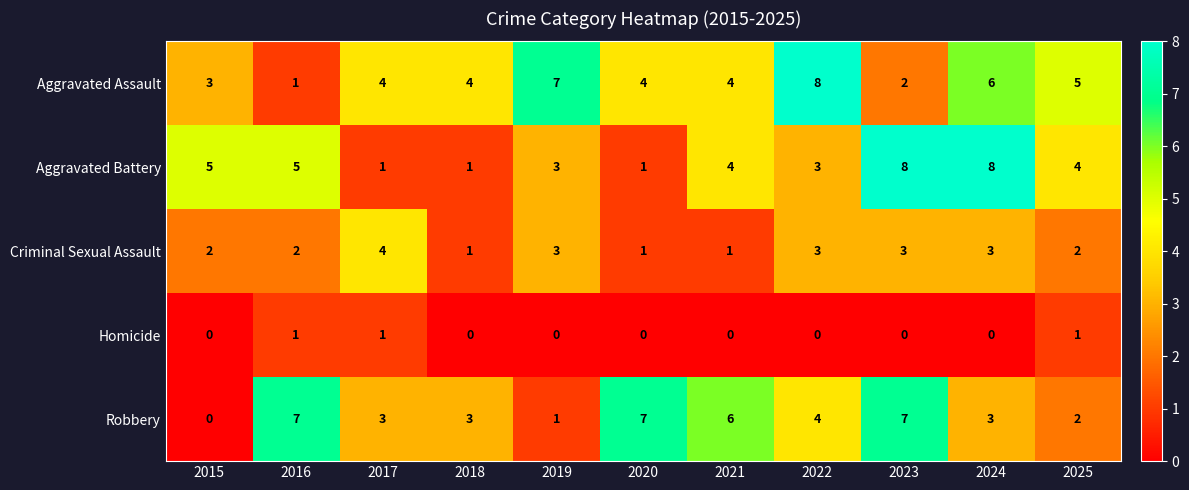

At how many categories does at least one series exceed 1?

11